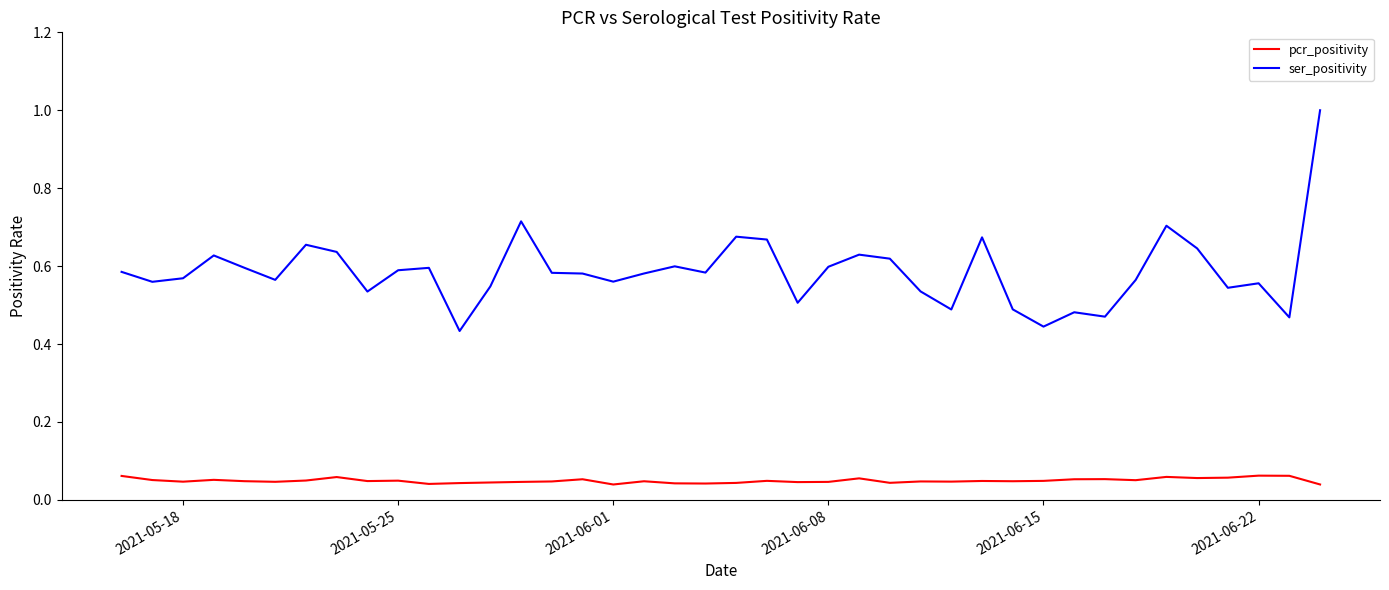

True or false: ser_positivity and pcr_positivity intersect in this chart.

False